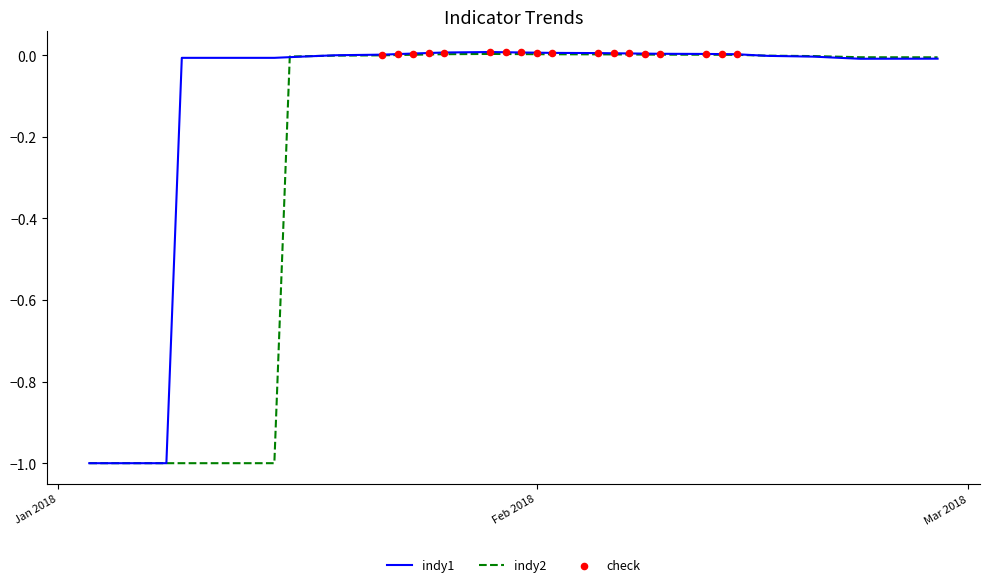

Which series has the largest total across all categories?

indy1